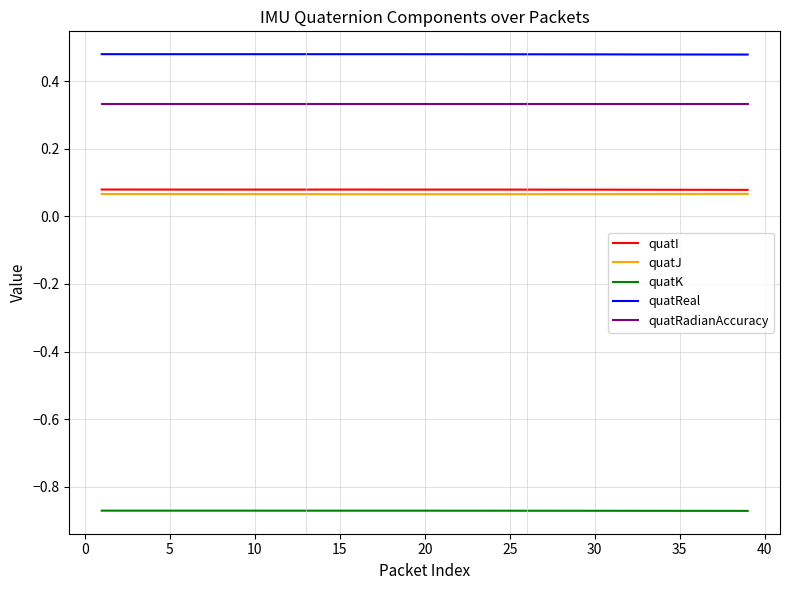

True or false: quatRadianAccuracy and quatJ intersect in this chart.

False